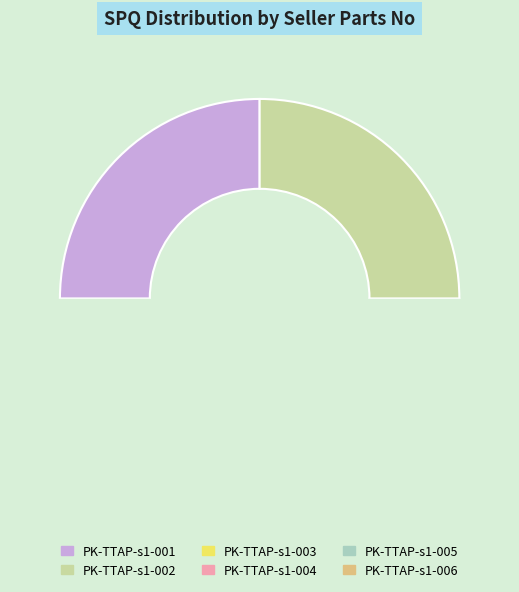

Rank the categories by value from highest to lowest.

PK-TTAP-s1-001, PK-TTAP-s1-002, PK-TTAP-s1-003, PK-TTAP-s1-004, PK-TTAP-s1-005, PK-TTAP-s1-006